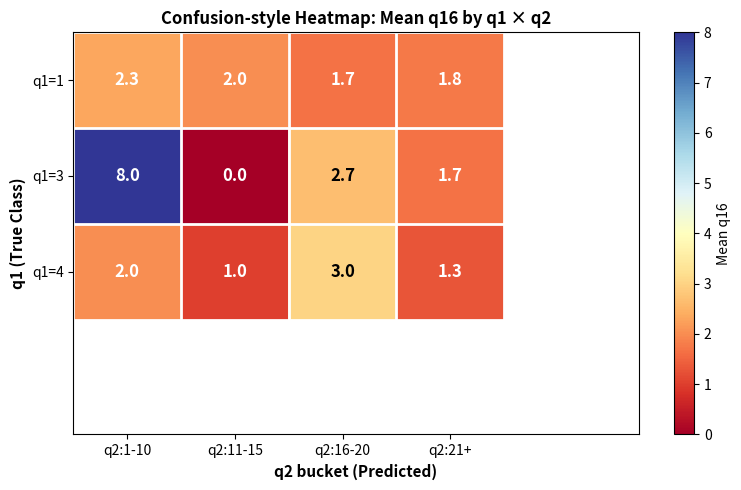

Which series has the widest spread of values?

q1=3